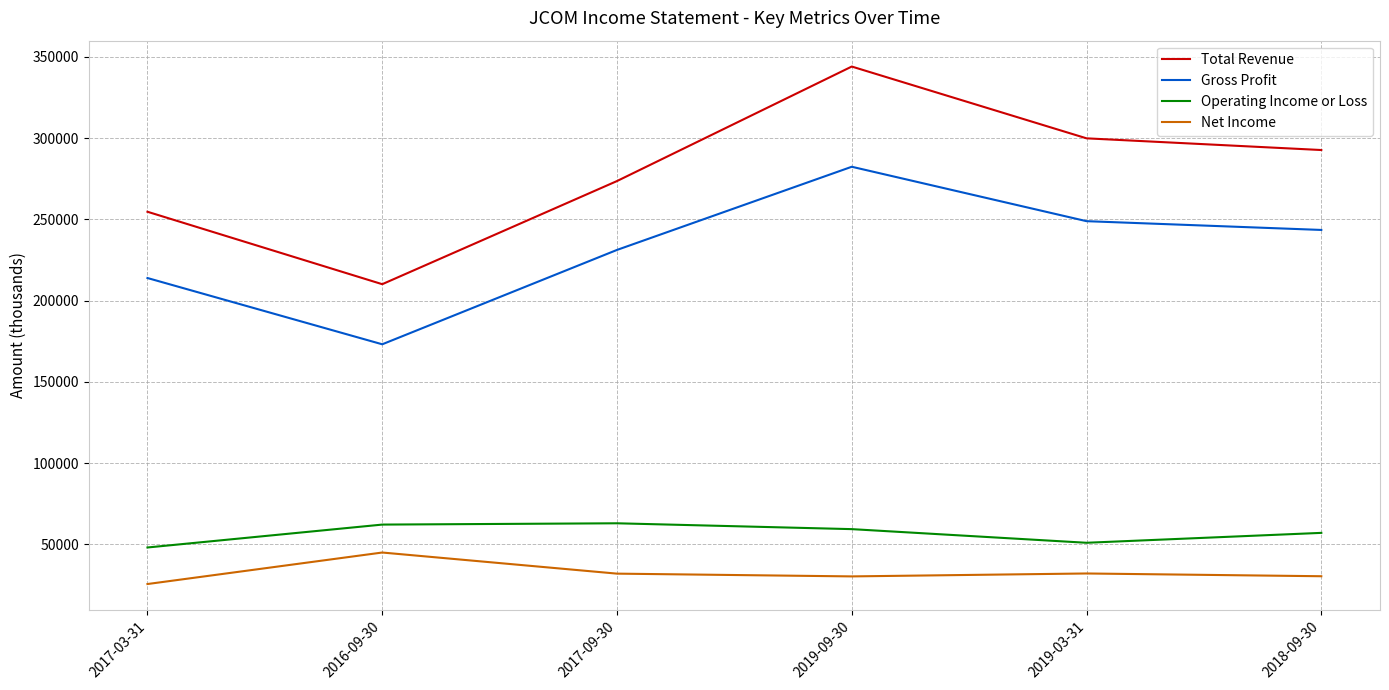

True or false: Total Revenue and Gross Profit cross at least once.

False